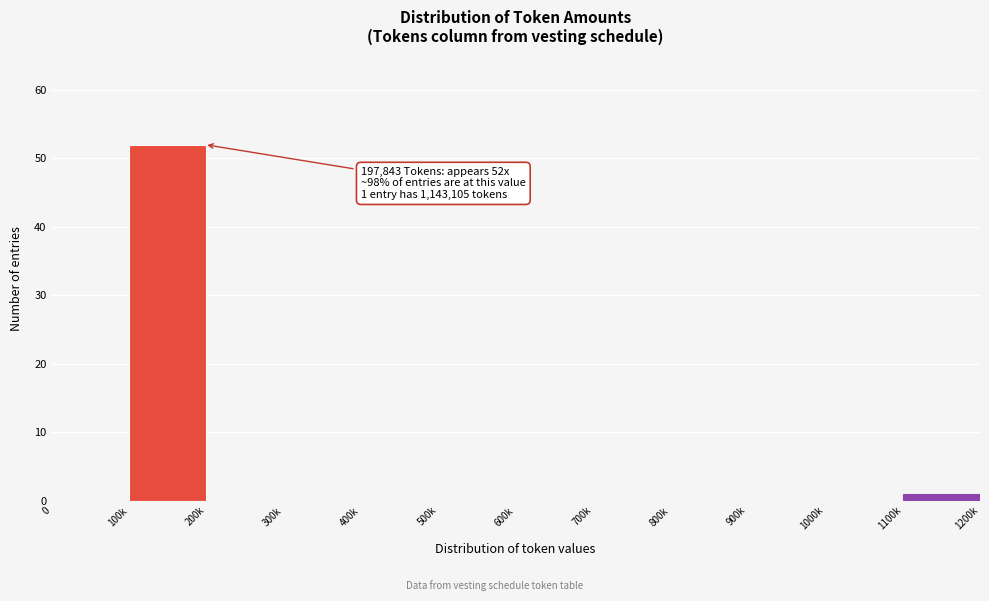

Reading left to right, list all the values displayed in this chart.

0=0	100k=52	200k=0	300k=0	400k=0	500k=0	600k=0	700k=0	800k=0	900k=0	1000k=0	1100k=1